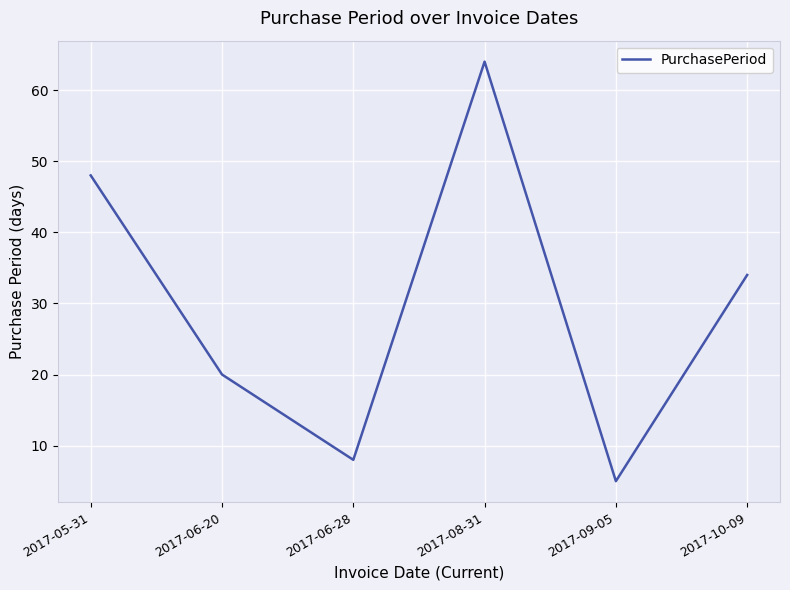

What position from the left is 2017-09-05?

5